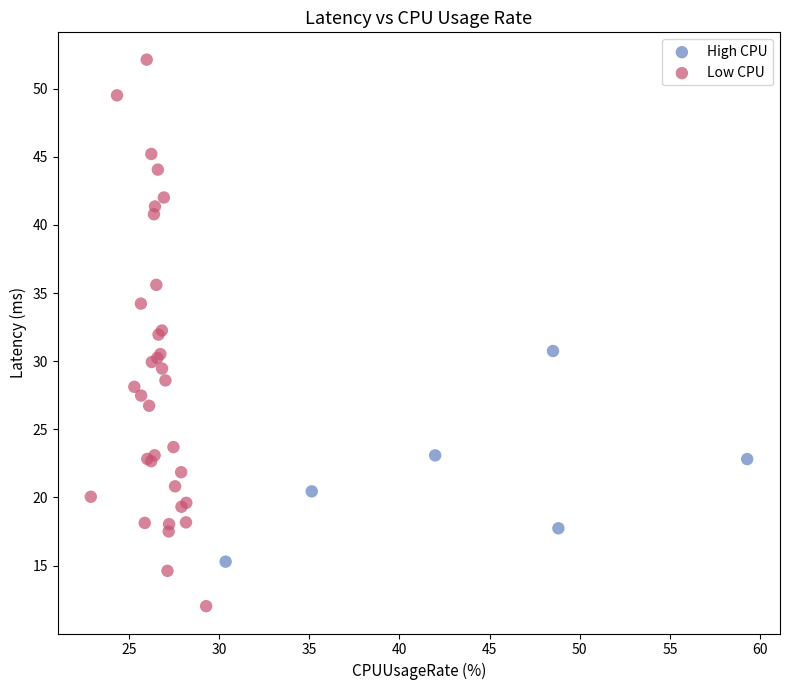

Which series has the widest spread of Y values?

Low CPU